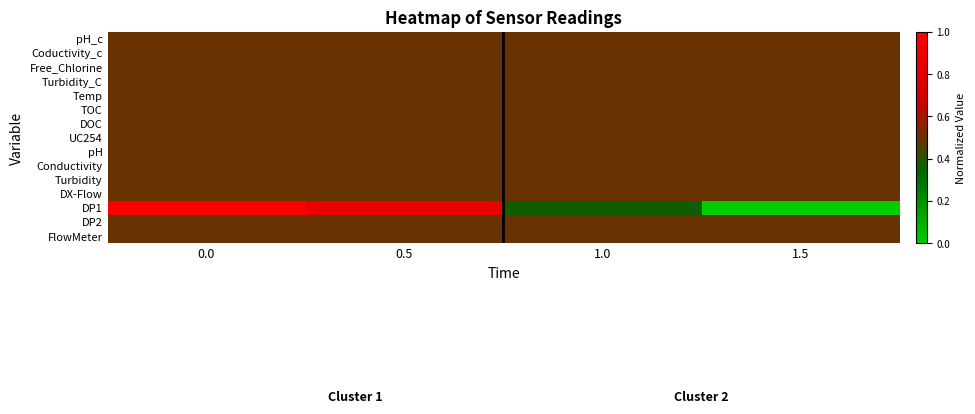

Rank the series at 0.5 from lowest to highest value.

pH_c, Coductivity_c, Free_Chlorine, Turbidity_C, Temp, TOC, DOC, UC254, pH, Conductivity, Turbidity, DX-Flow, DP2, FlowMeter, DP1